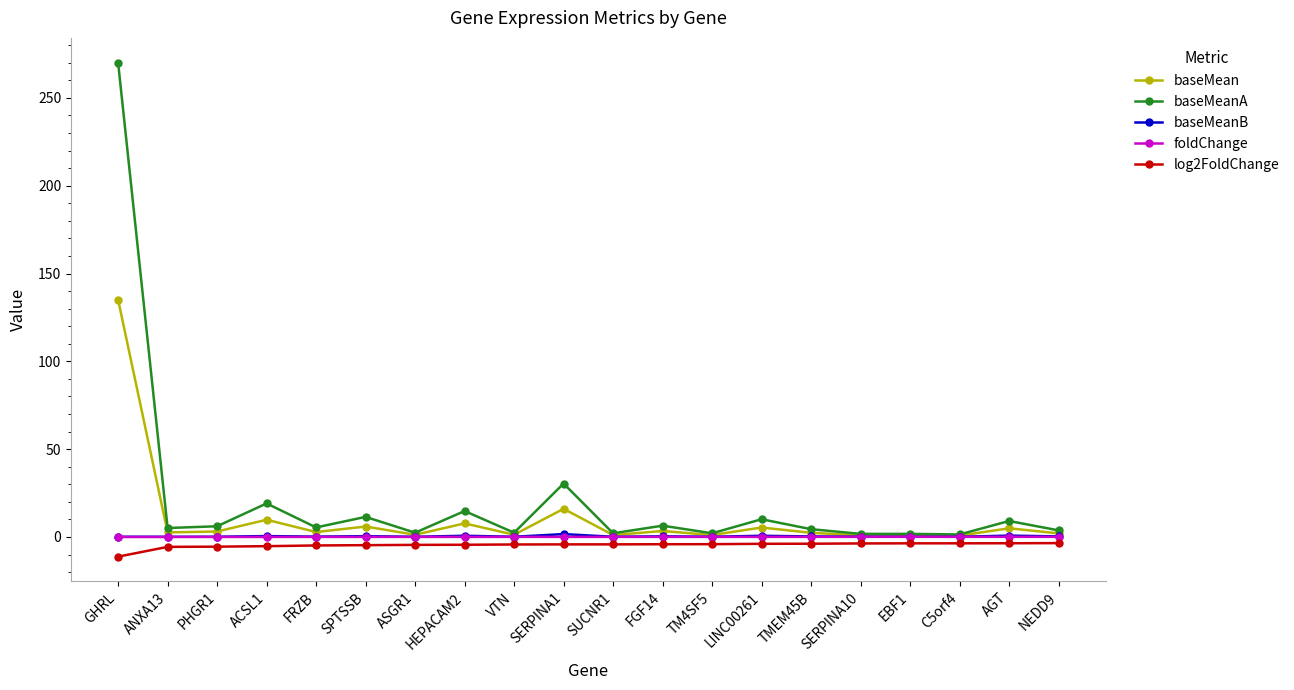

What is the label of the 10th point from the right?

SUCNR1